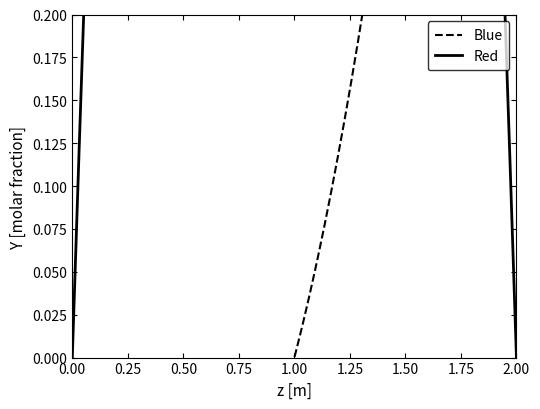

Which series changed the most between 1 and 2?

Red